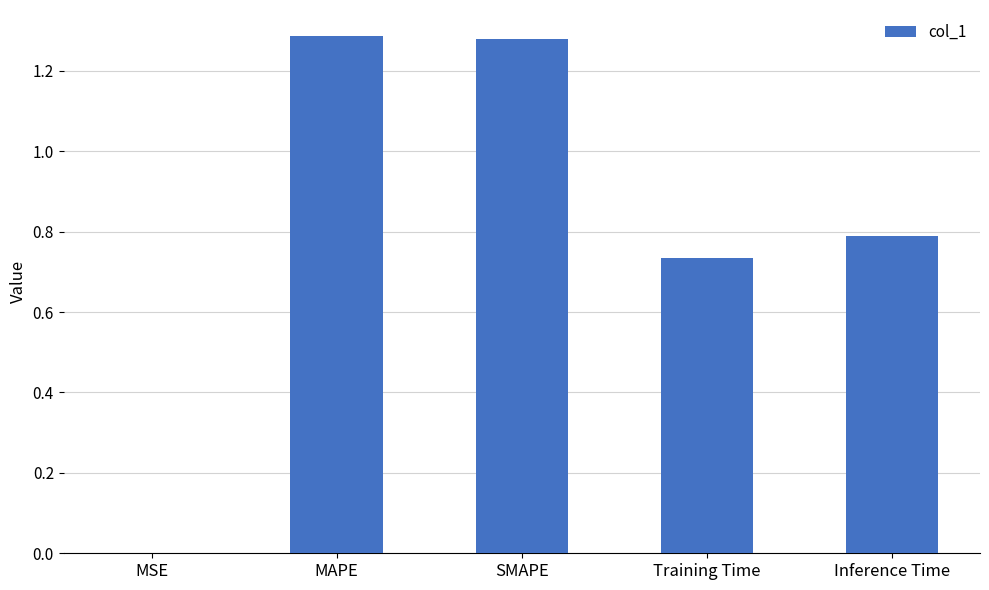

What is the change in value from MAPE to Inference Time?

-0.5